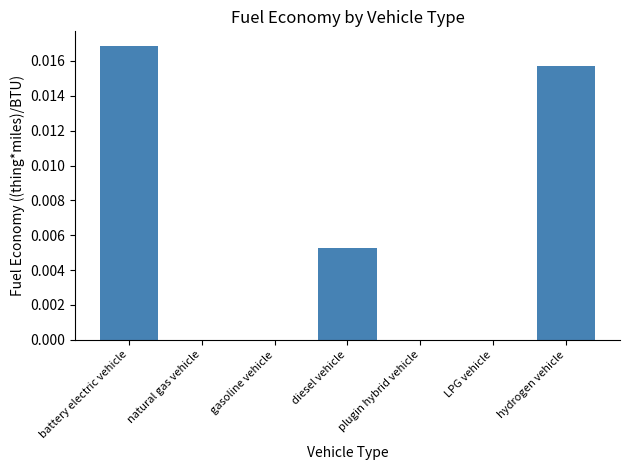

True or false: the data shows 0.0 at diesel vehicle.

True